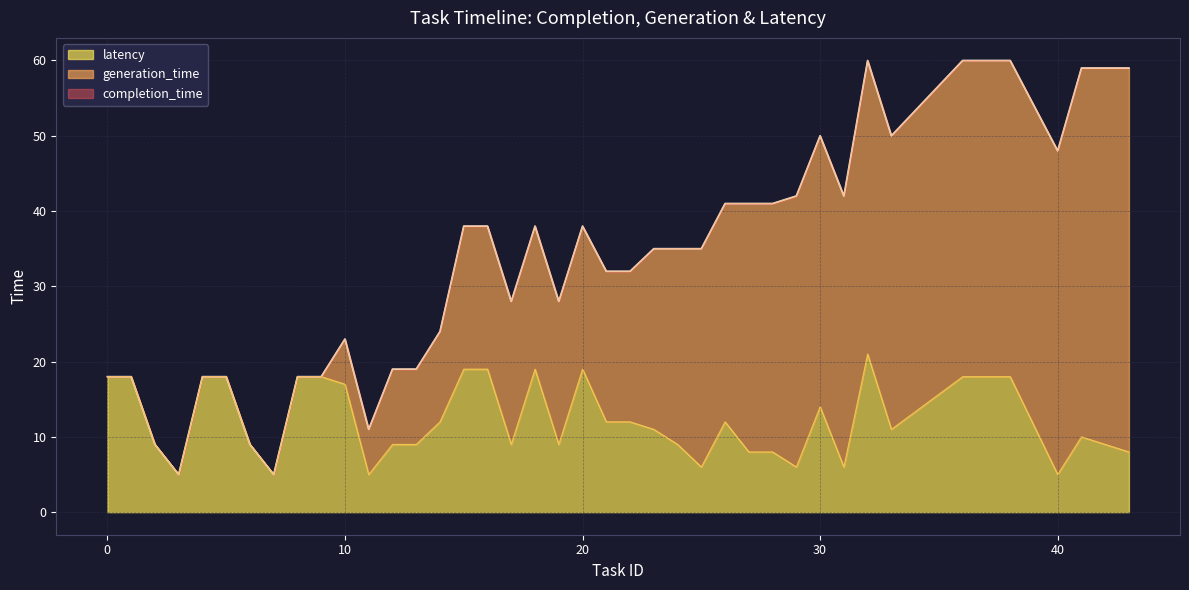

How many values in the latency series are below 12?

20